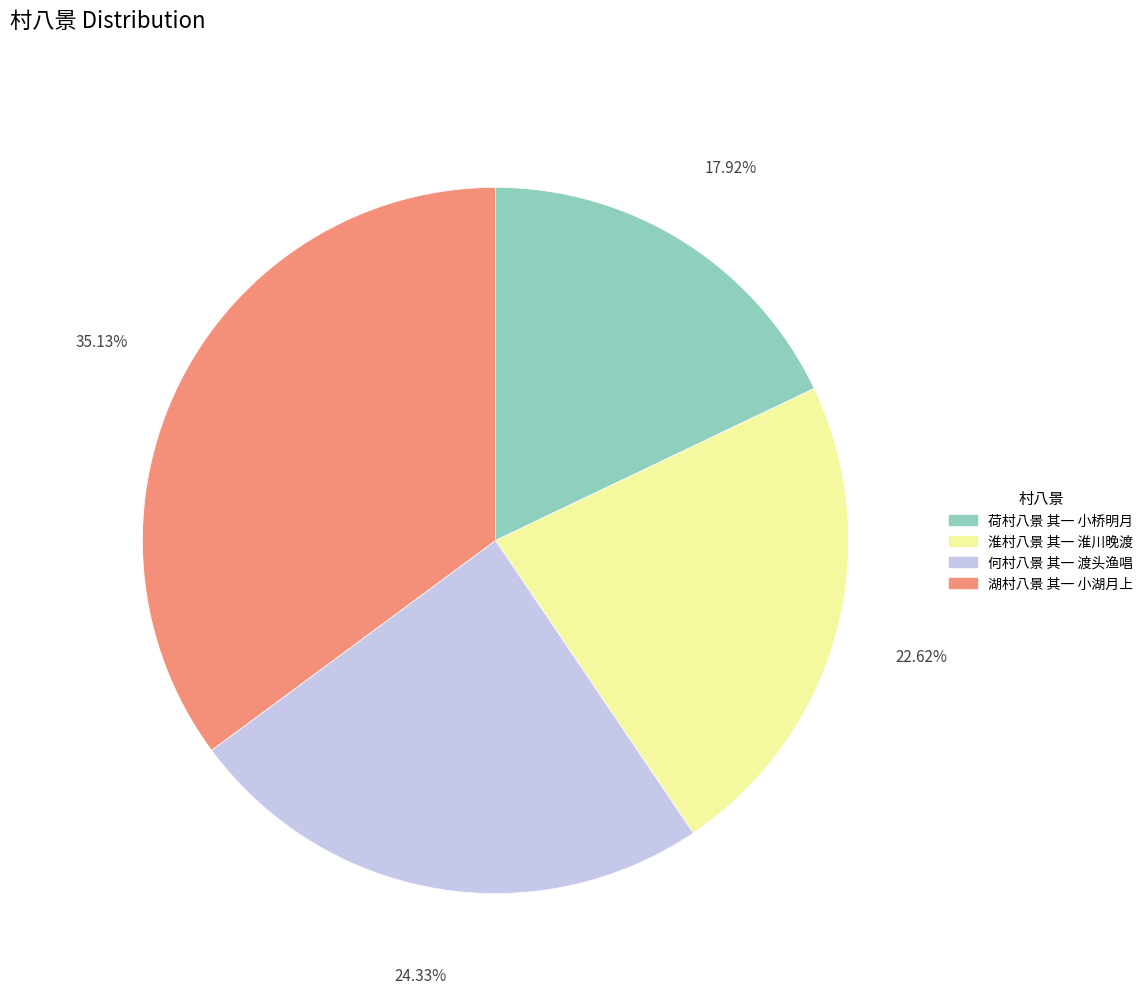

To the nearest percent, what portion does 湖村八景 其一 小湖月上 represent?

35%